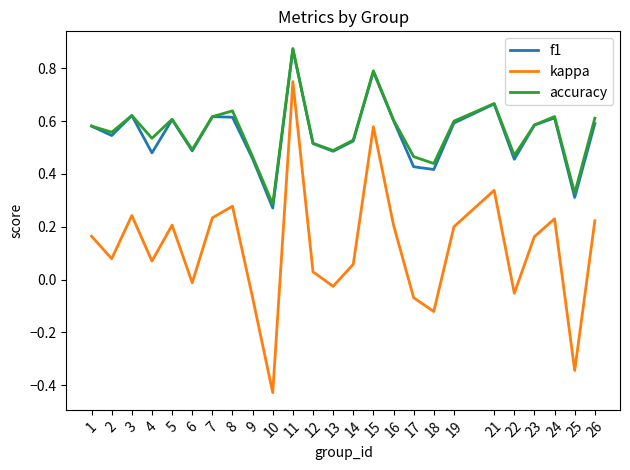

Where is the first local maximum for accuracy?

3